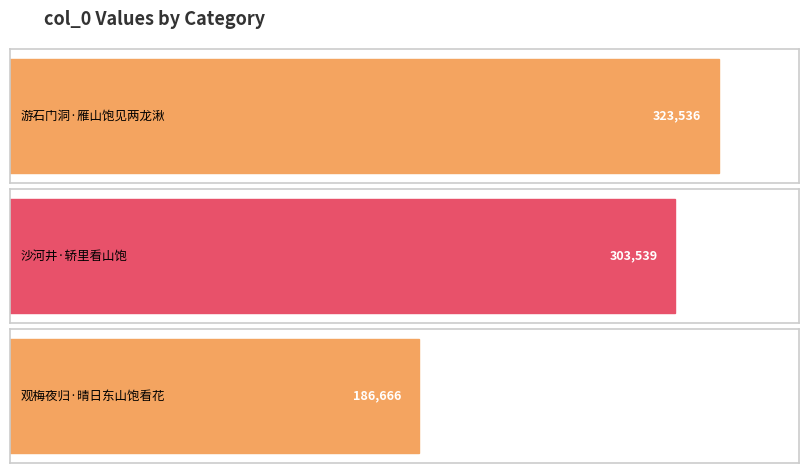

Approximately how many times larger is the value at 游石门洞·雁山饱见两龙湫 compared to 沙河井·轿里看山饱?

1.1